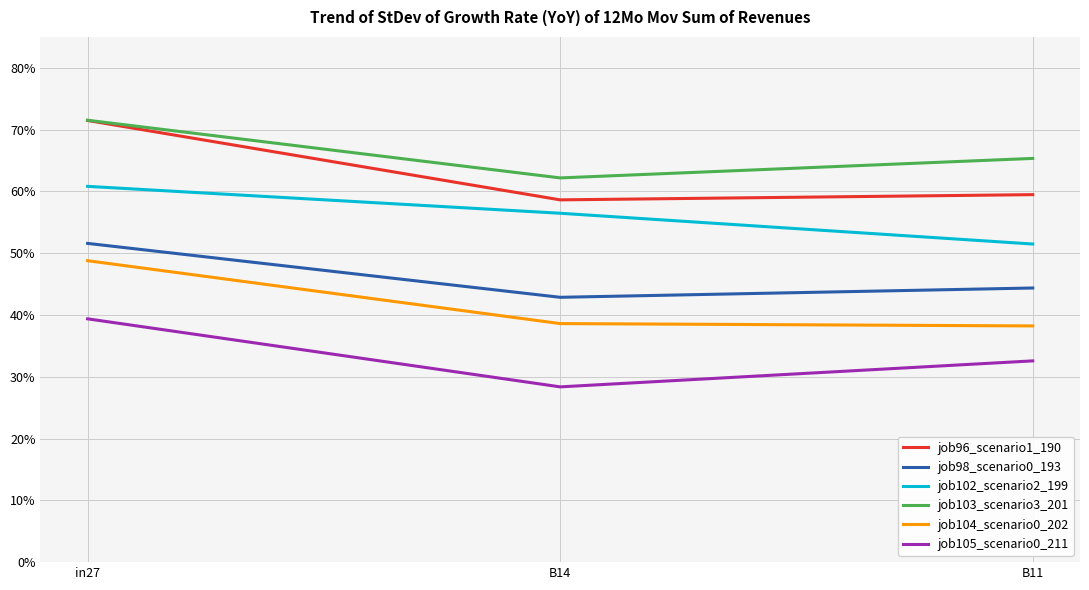

What are all the series names shown in the legend?

job96_scenario1_190, job98_scenario0_193, job102_scenario2_199, job103_scenario3_201, job104_scenario0_202, job105_scenario0_211